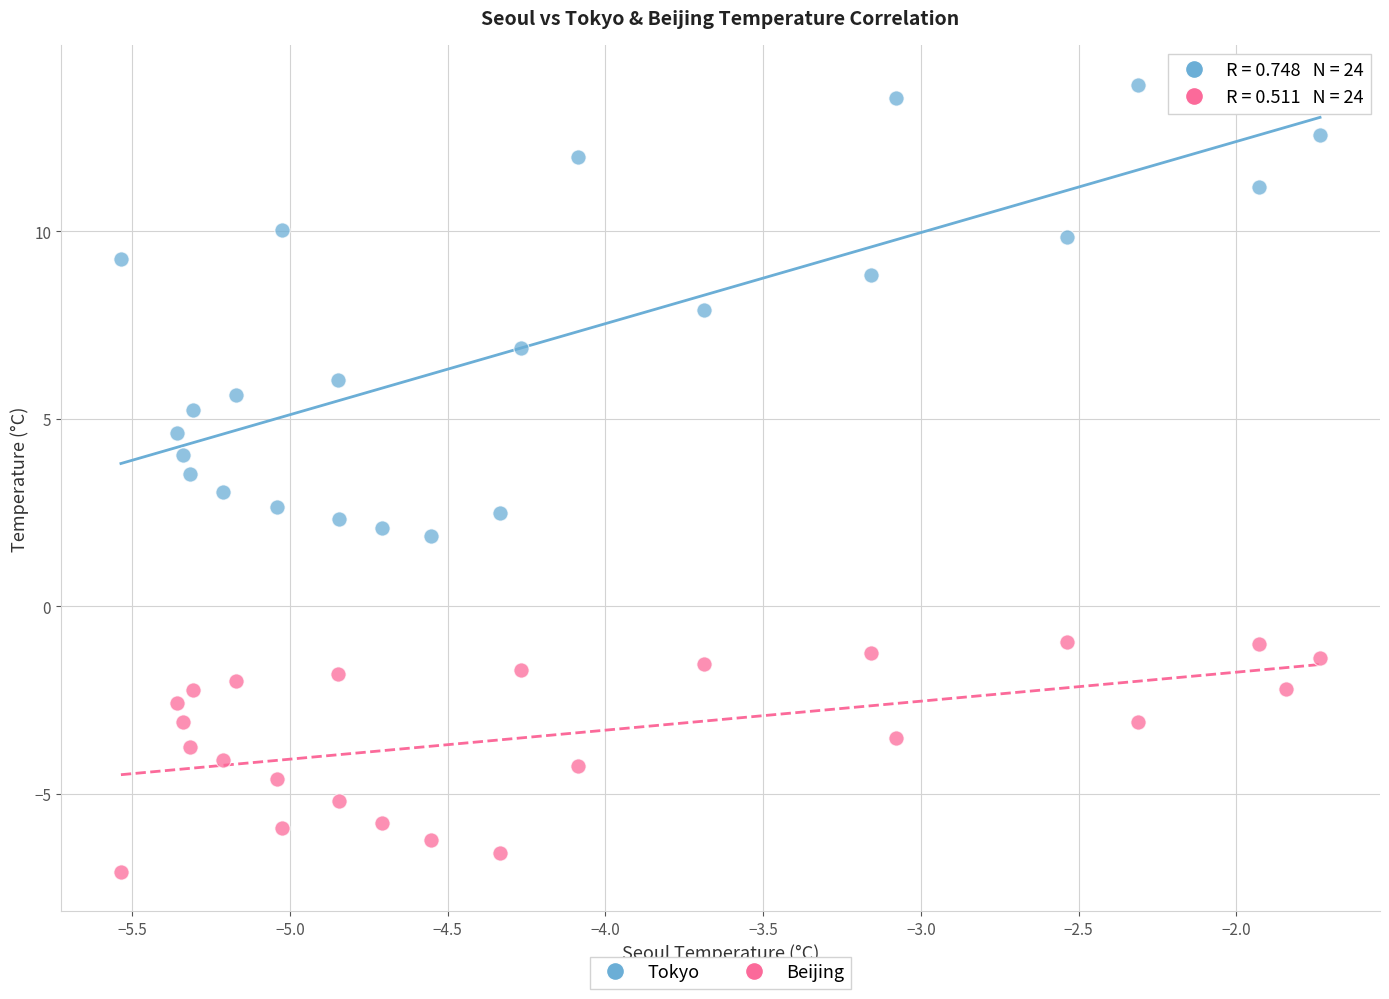

What are all the series names shown in the legend?

Tokyo, Beijing